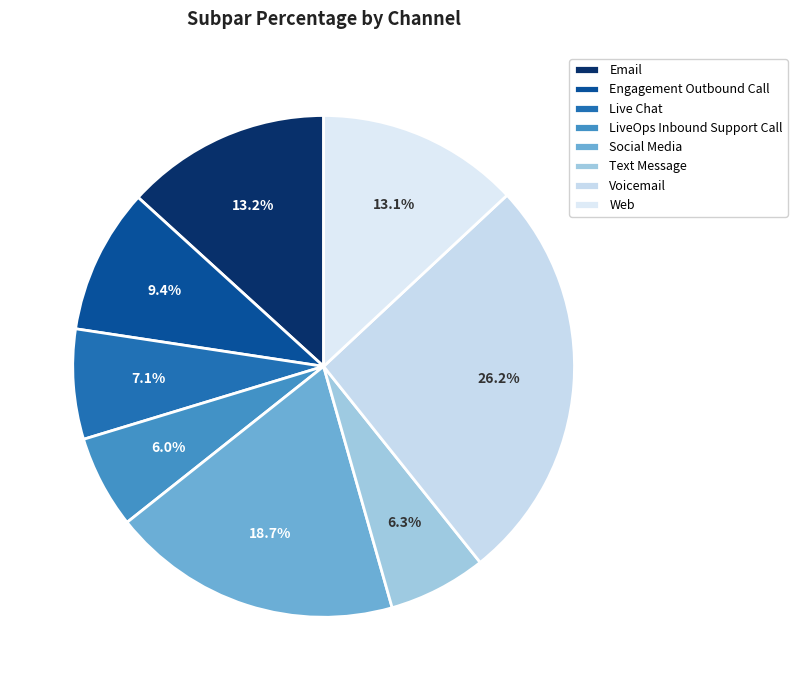

To the nearest percent, what percentage of the pie is Social Media?

19%